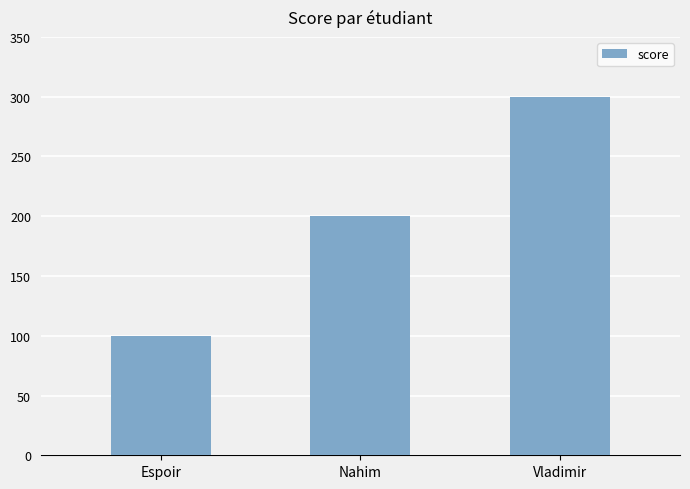

What is the difference between the values at Espoir and Vladimir?

200